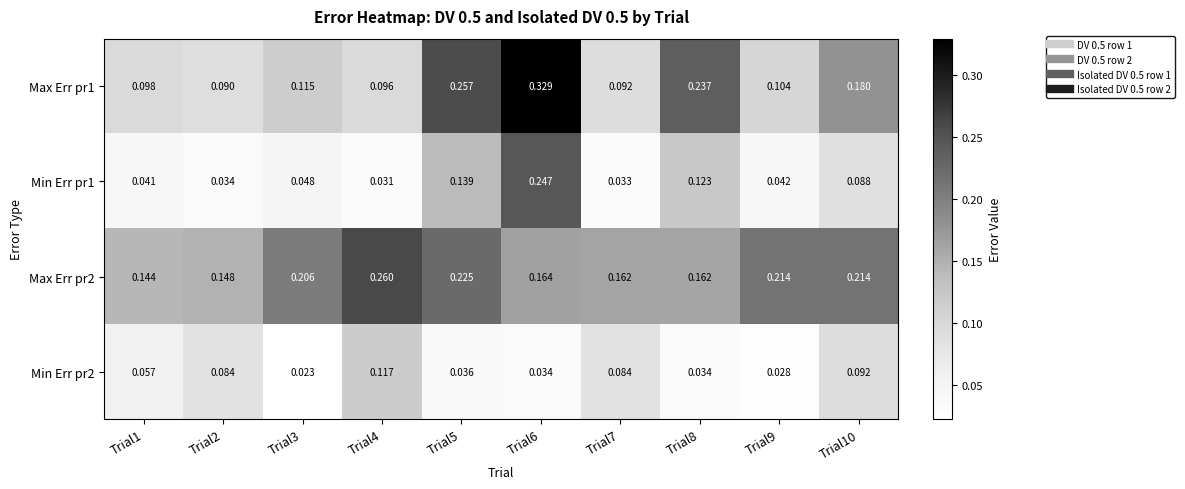

Is the value of Min Err pr2 at Trial9 greater than the value of Max Err pr2 at Trial6?

No